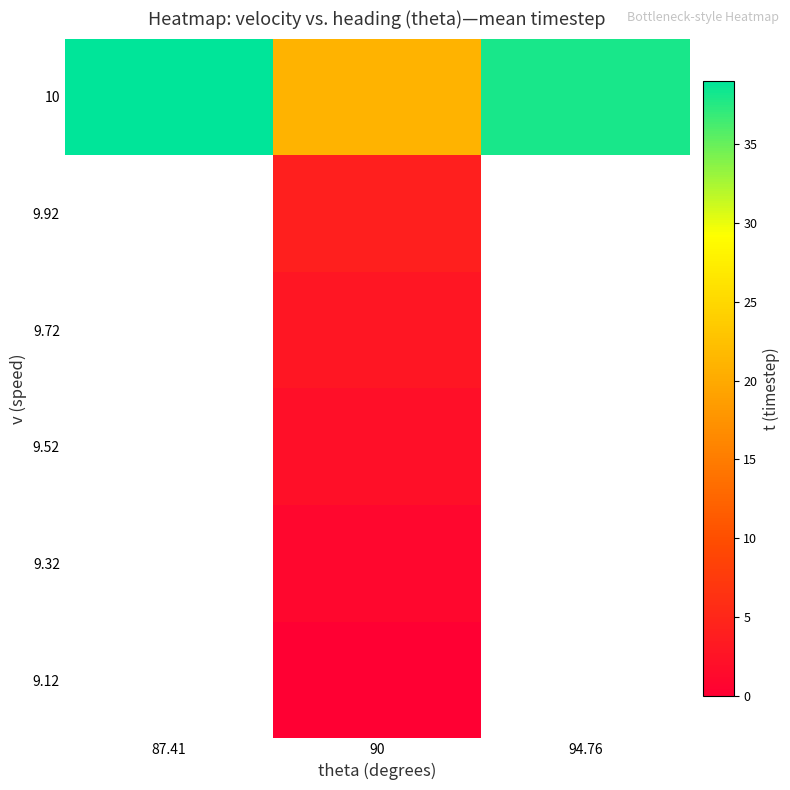

Which has a higher value, 90 or 87.41?

87.41